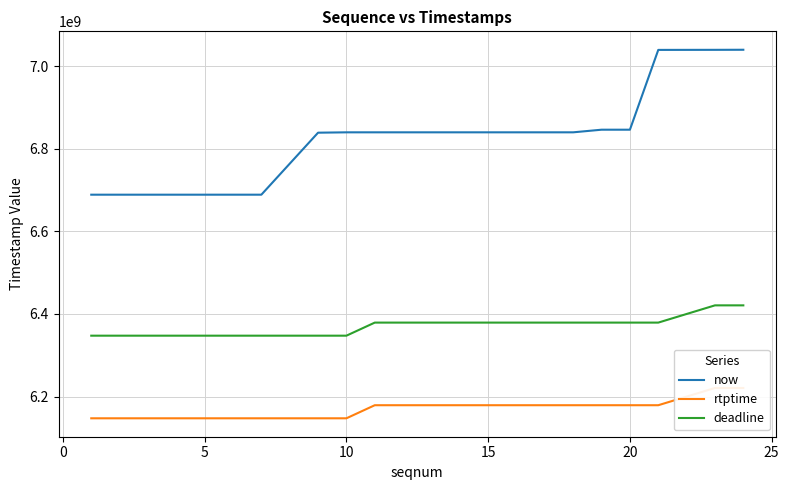

The now series shows 6845987000 at 20. True or false?

True